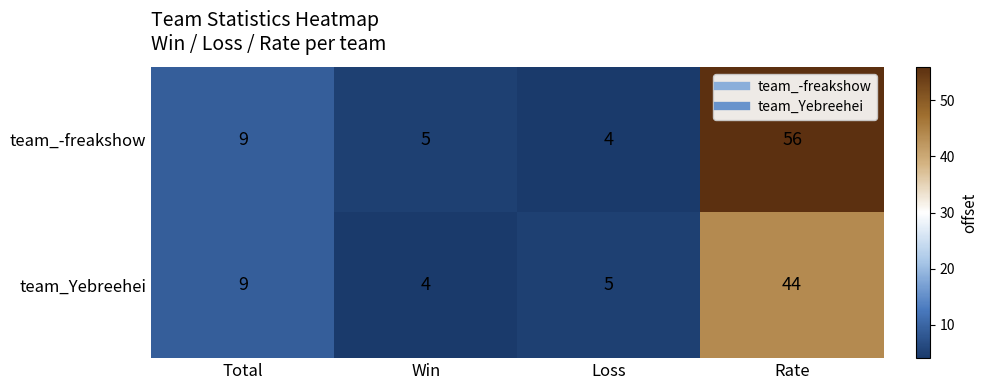

Rank the series at Win from highest to lowest value.

team_-freakshow, team_Yebreehei